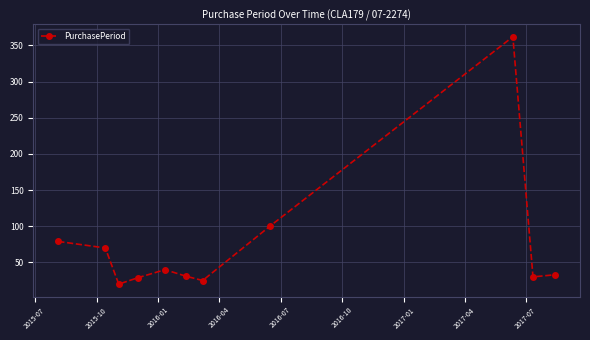

What is the maximum value shown in the chart?

362